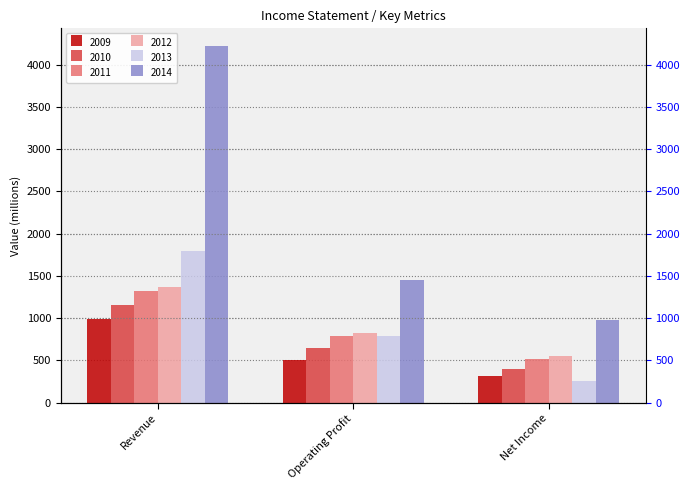

Reading right to left, extract all data points from this chart.

2009: Net Income=316	Operating Profit=506	Revenue=995
2010: Net Income=398	Operating Profit=642	Revenue=1150
2011: Net Income=510	Operating Profit=793	Revenue=1327
2012: Net Income=552	Operating Profit=827	Revenue=1363
2013: Net Income=254	Operating Profit=790	Revenue=1795
2014: Net Income=981	Operating Profit=1448	Revenue=4221